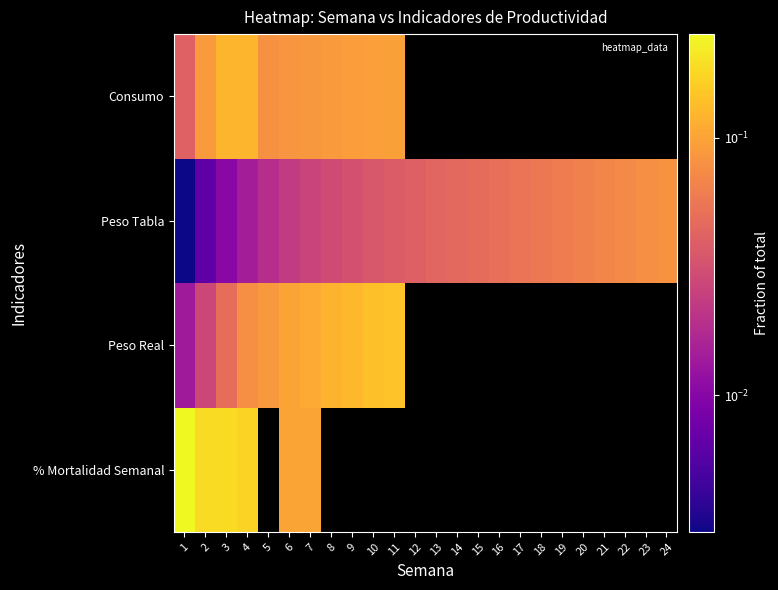

What is the spread (max minus min) of values at 6?

0.1